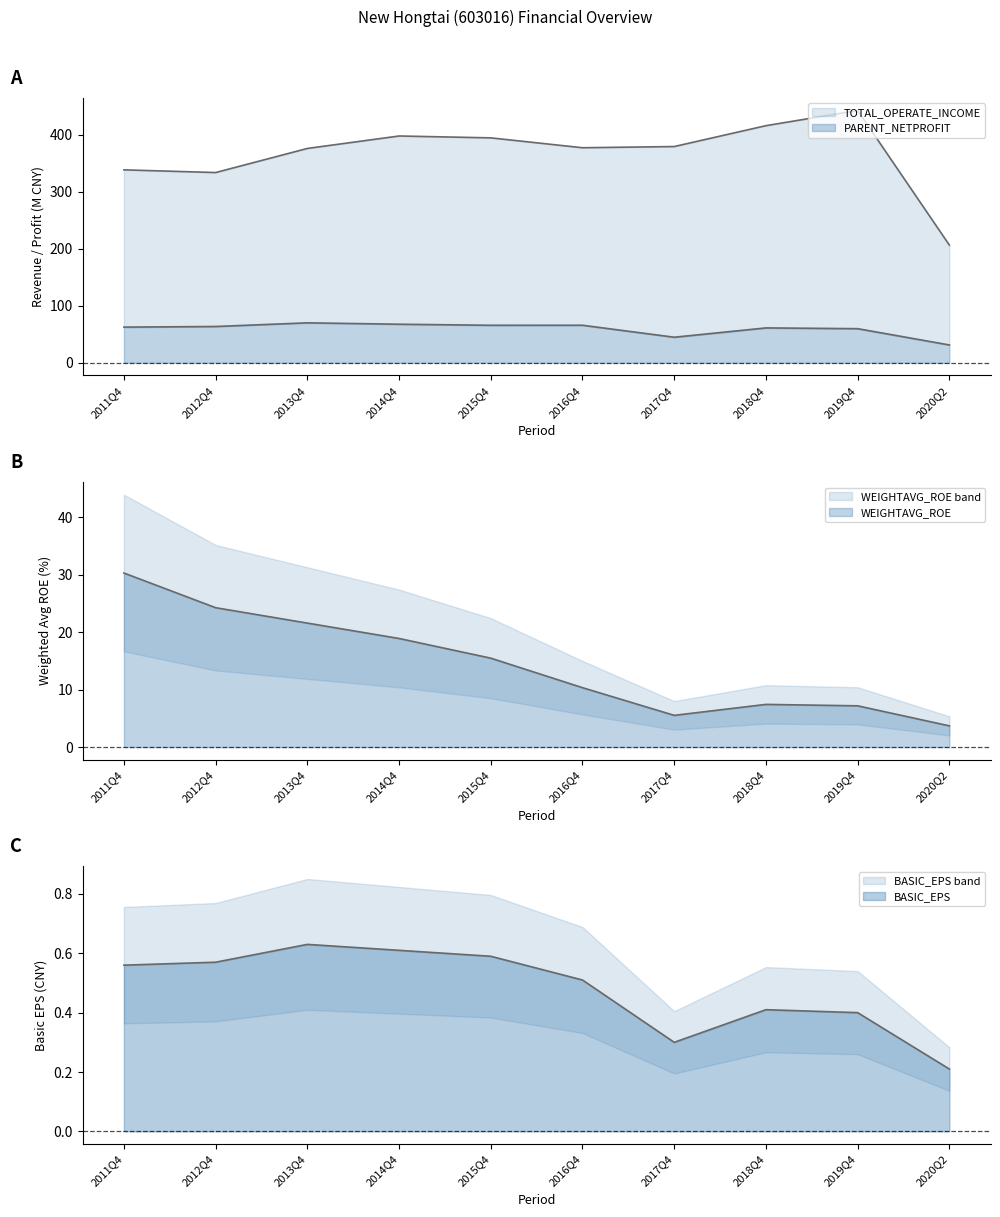

Which series has the largest total across all categories?

TOTAL_OPERATE_INCOME